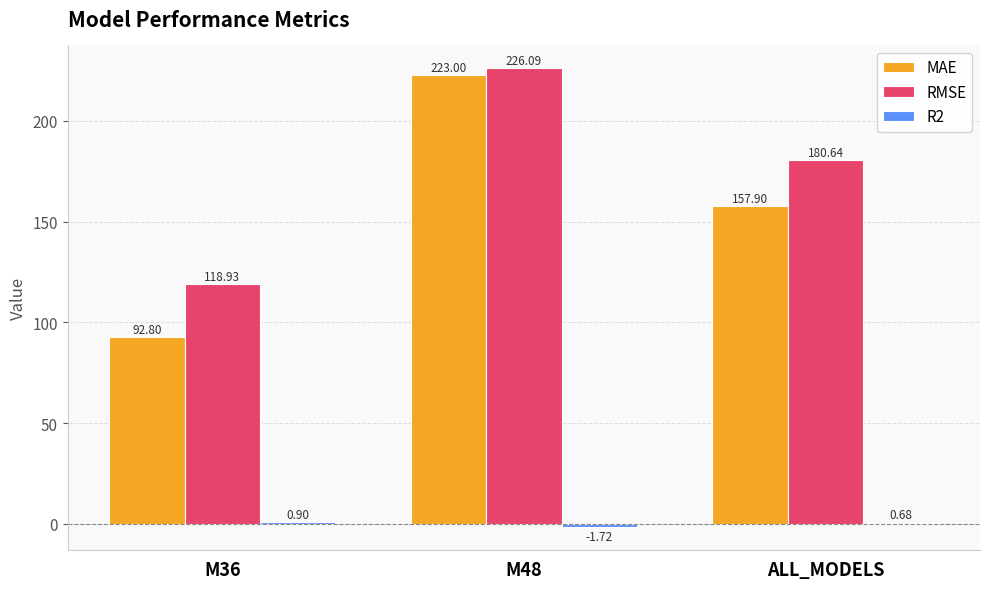

What is the greatest value displayed?

226.1